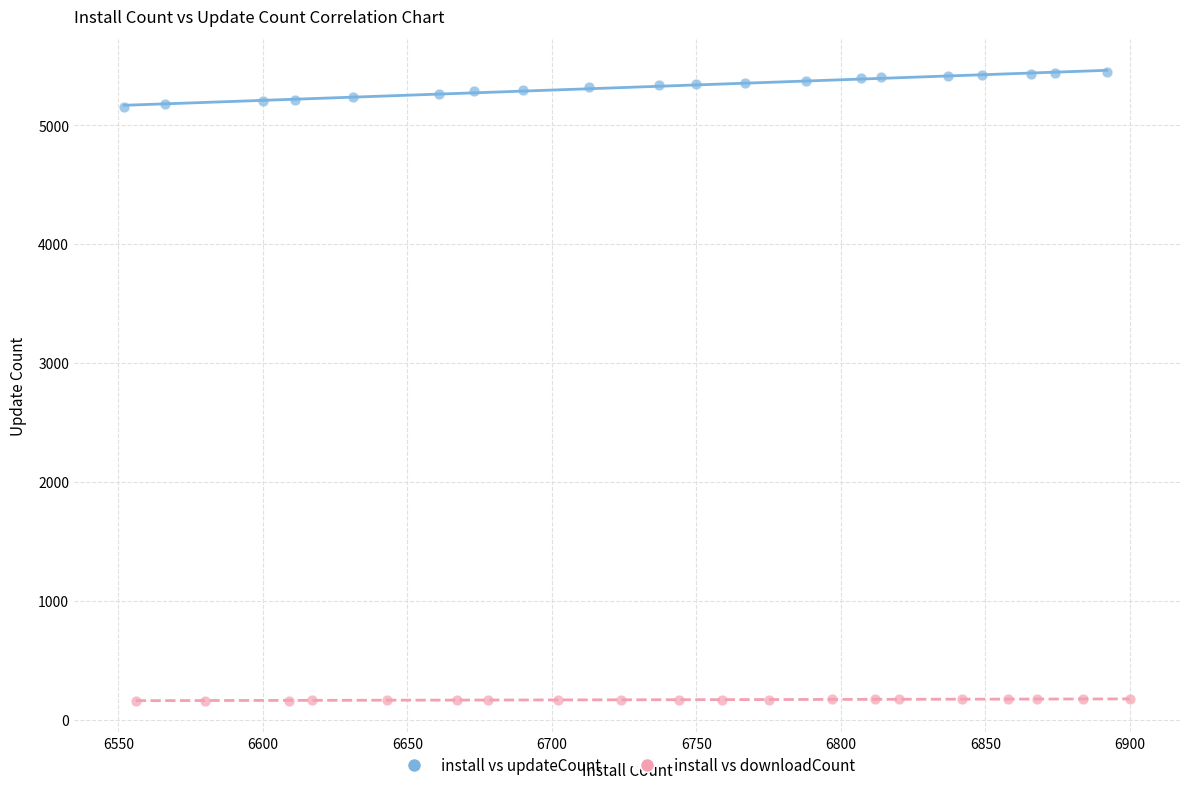

Which series contains the highest Y value?

install vs updateCount